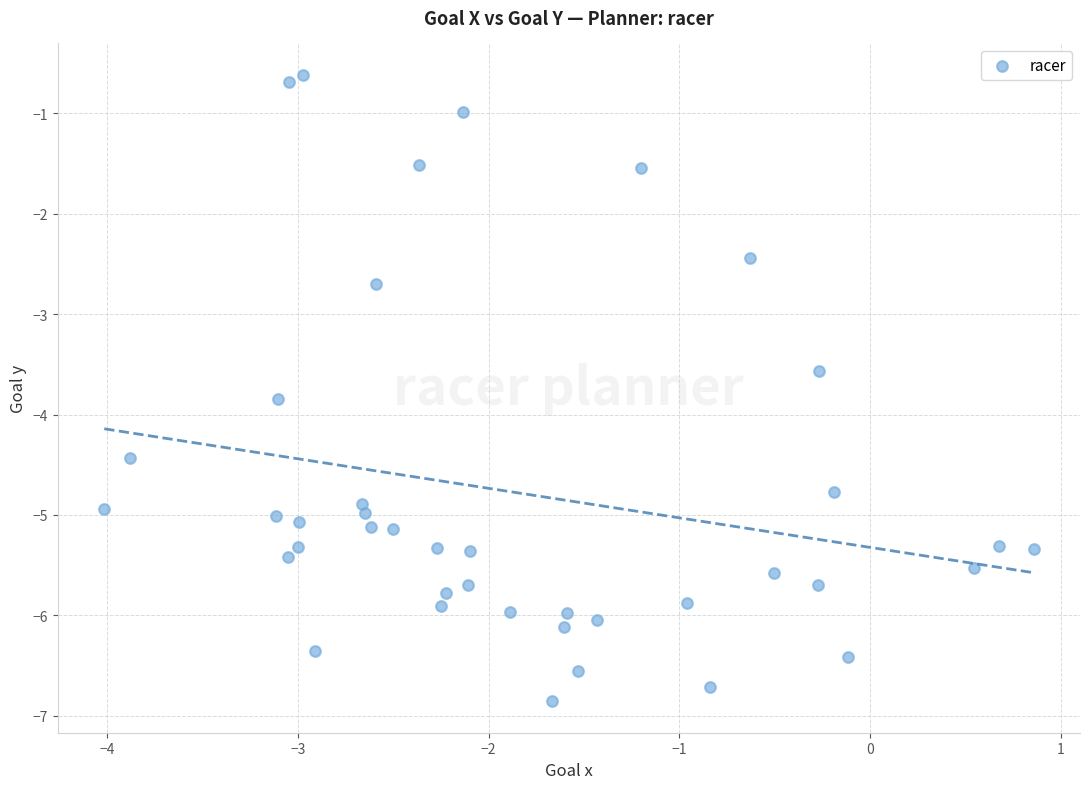

What is the range of Y values (max minus min)?

6.2